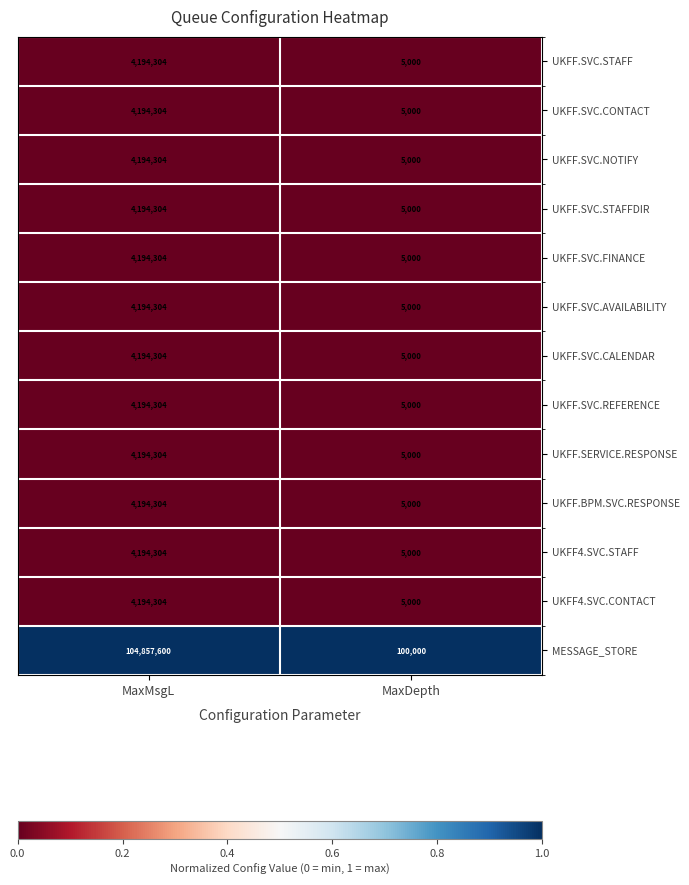

At which category does the chart reach its peak across all series?

MaxMsgL